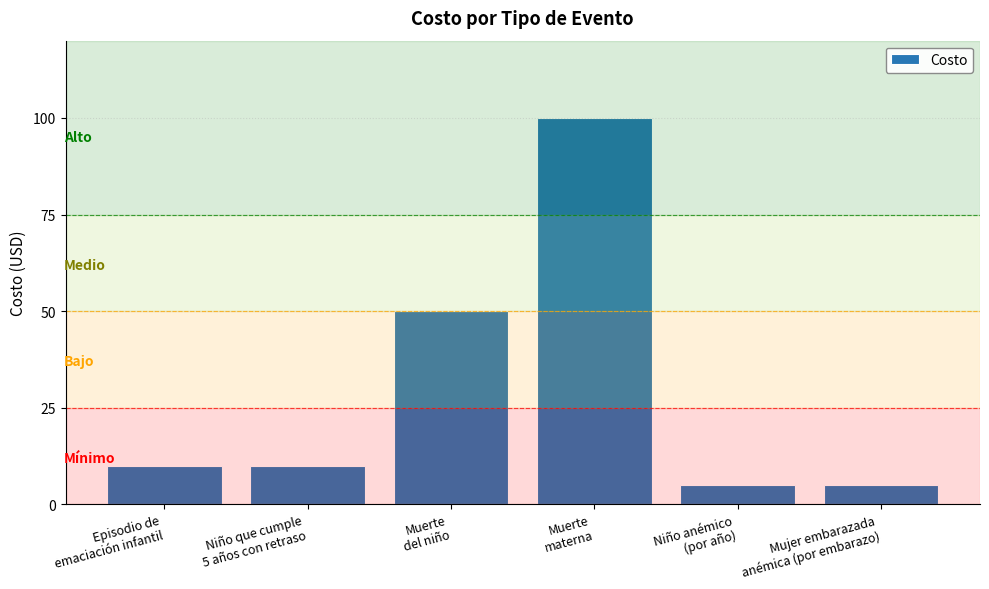

What is the difference between the maximum and minimum values?

95